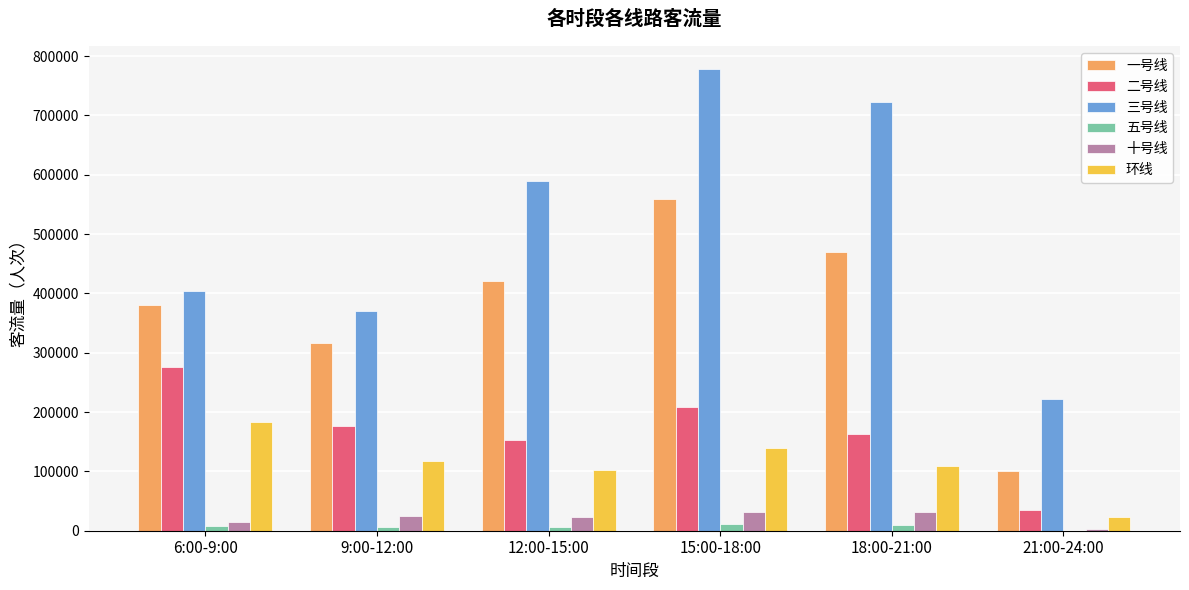

Count the number of data series in this chart.

6